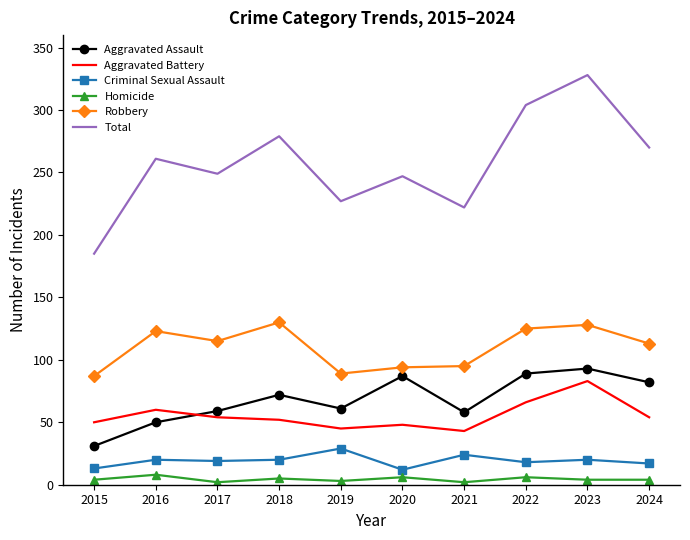

True or false: Aggravated Battery and Criminal Sexual Assault intersect in this chart.

False